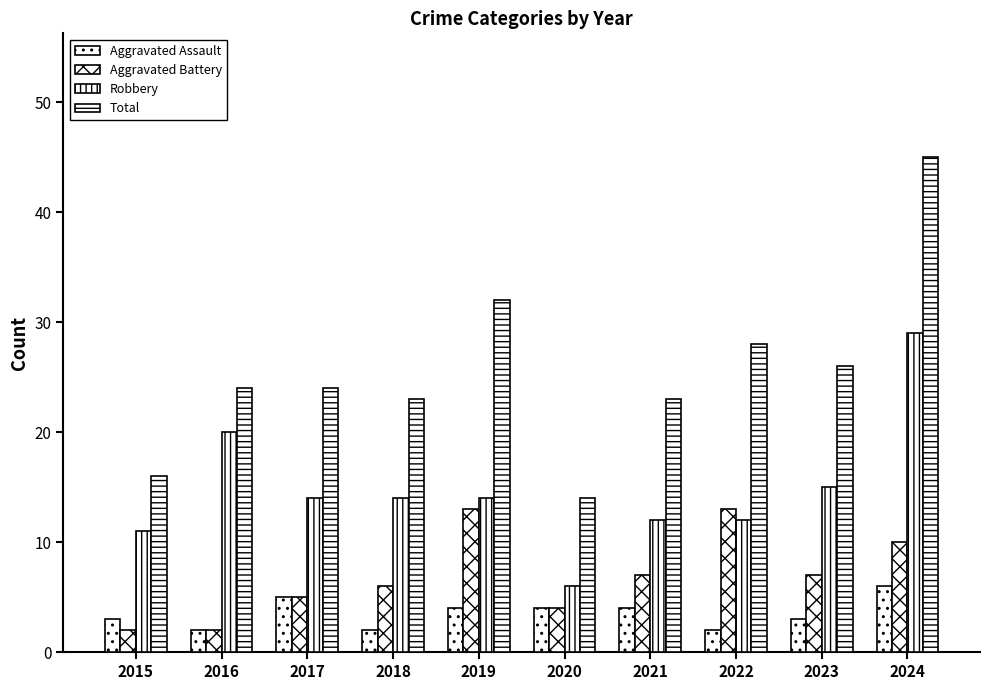

How many data points does each series have?

10